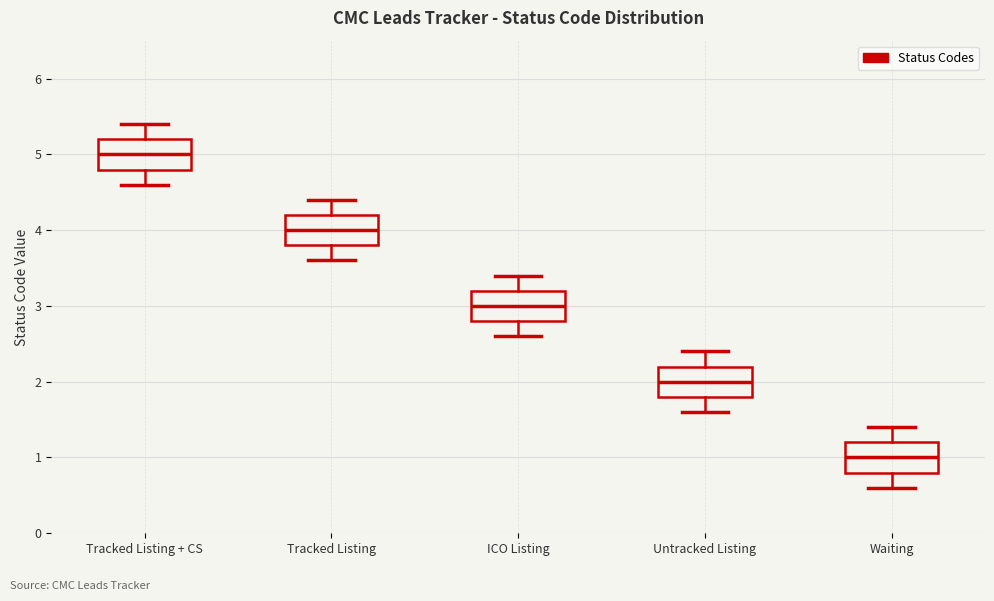

Reading left to right, read every box against the y-axis: the position of its median line, the range the box covers, and the ends of its whiskers. The values are not printed on the chart, so give them approximately, as read against the axis.

Tracked Listing + CS: median 5.0, box 4.8 to 5.2, whiskers 4.6 to 5.4
Tracked Listing: median 4.0, box 3.8 to 4.2, whiskers 3.6 to 4.4
ICO Listing: median 3.0, box 2.8 to 3.2, whiskers 2.6 to 3.4
Untracked Listing: median 2.0, box 1.8 to 2.2, whiskers 1.6 to 2.4
Waiting: median 1.0, box 0.8 to 1.2, whiskers 0.6 to 1.4